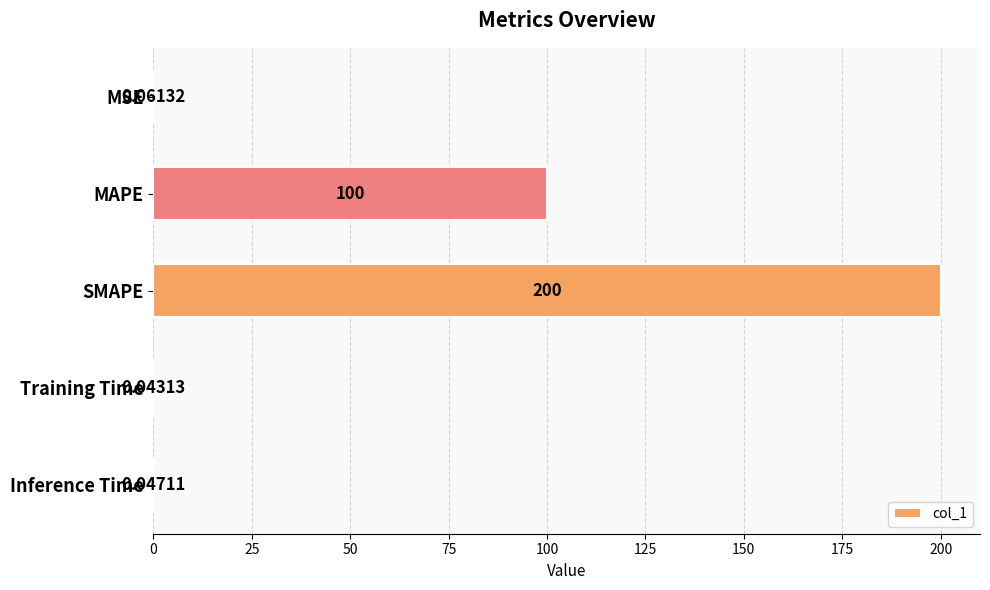

What is the sum of the values at MSE and MAPE?

100.1